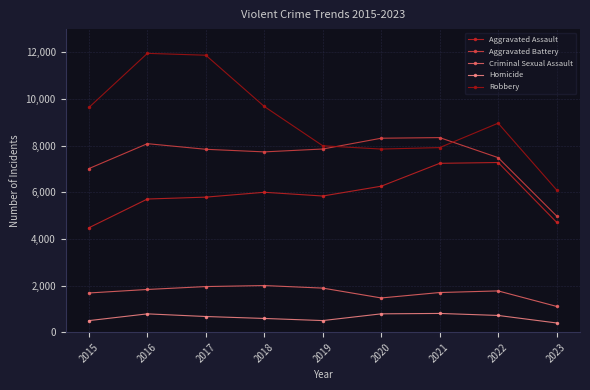

What is the smallest value displayed?

395